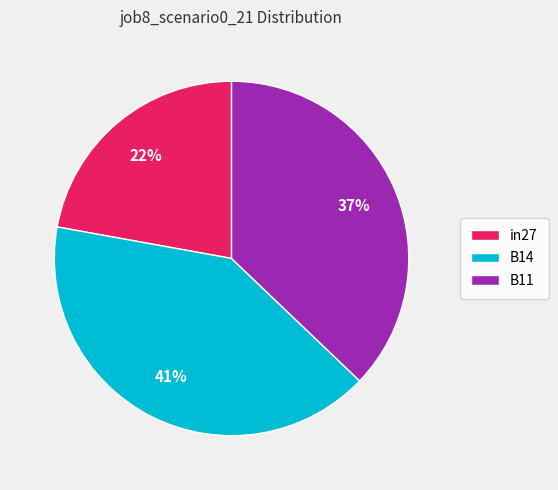

Is there a majority slice in this chart?

No